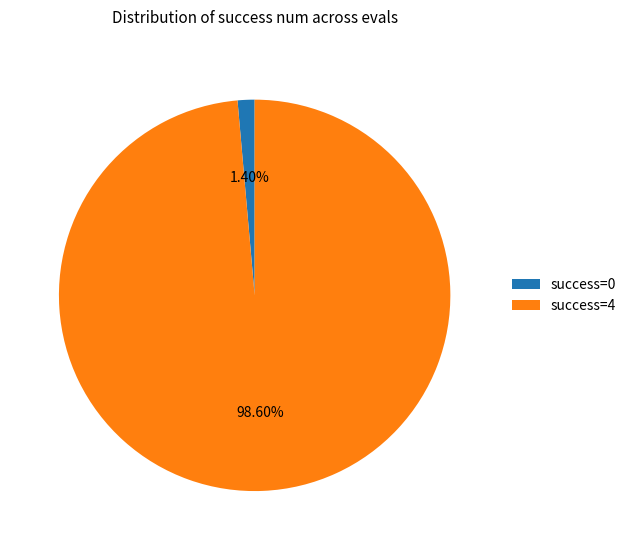

Does success=4 represent more than half of the total?

Yes